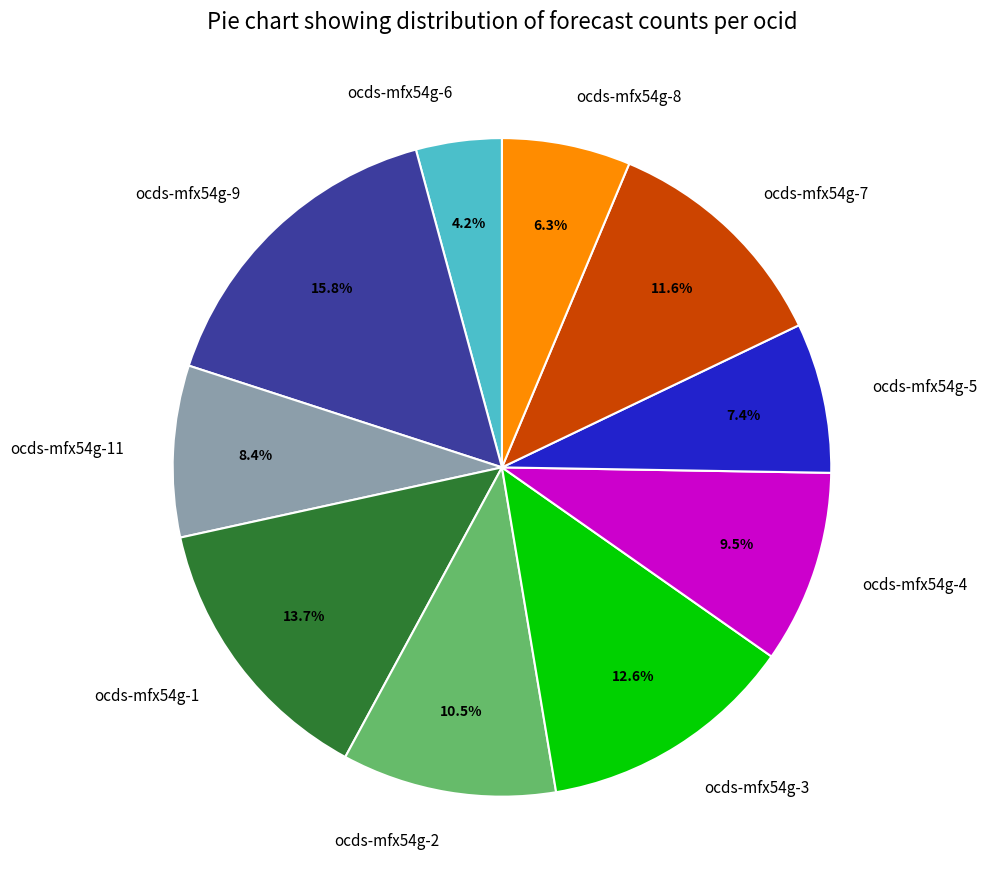

Is there a majority slice in this chart?

No